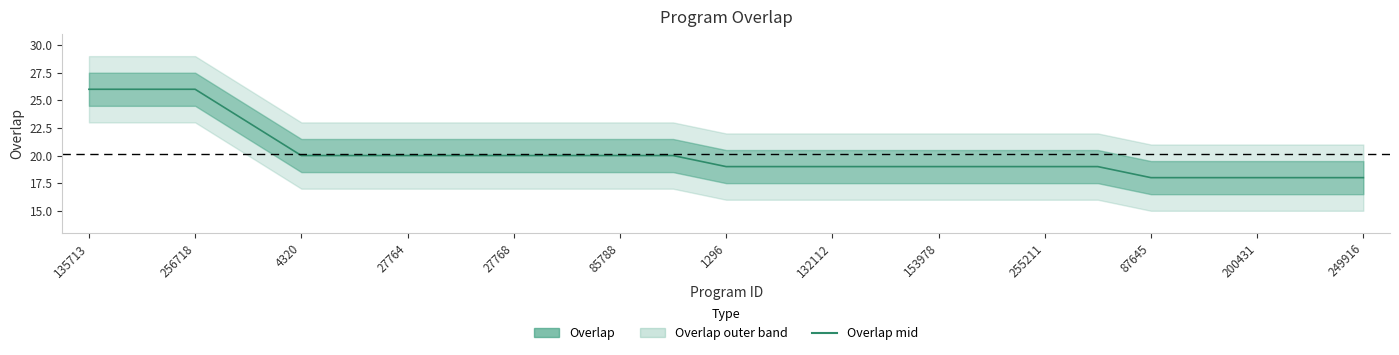

What is the minimum value shown in the chart?

18